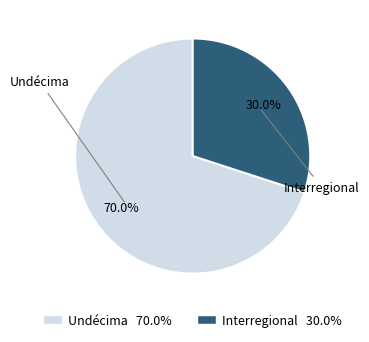

Does any single category account for the majority?

Yes